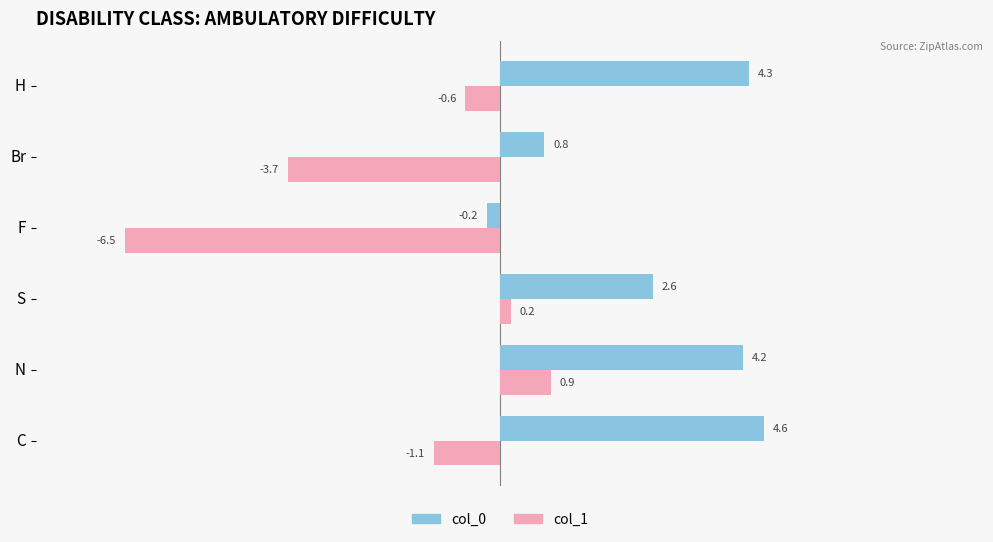

The col_1 series shows -2.0 at C. True or false?

False